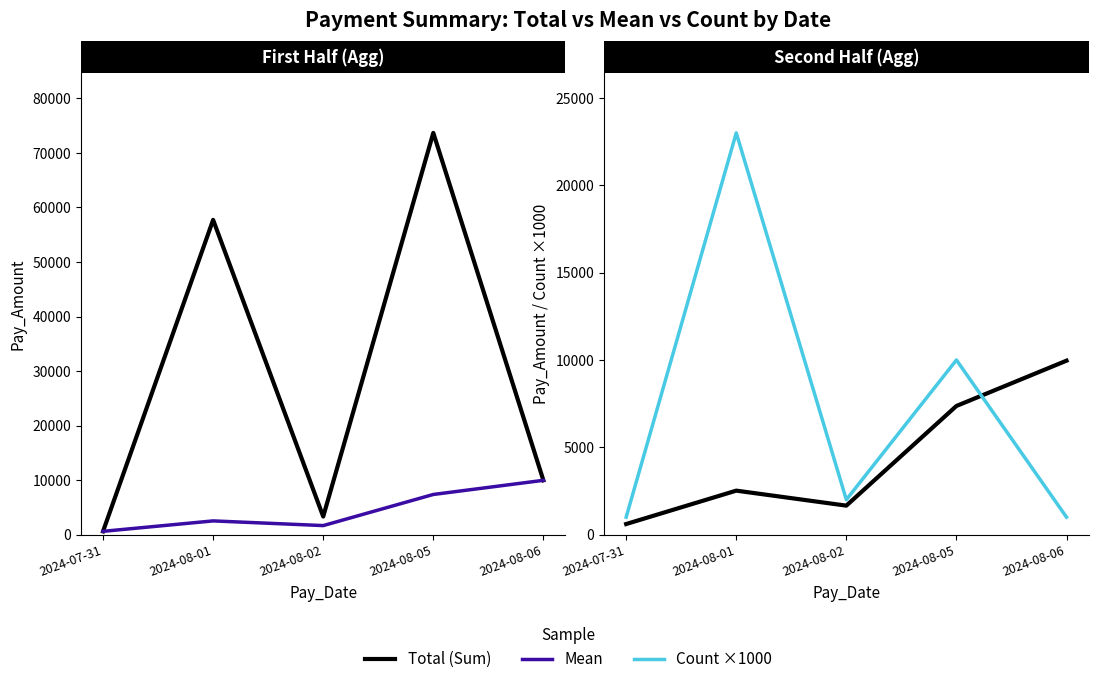

At which category does Mean reach its first local valley?

2024-08-02